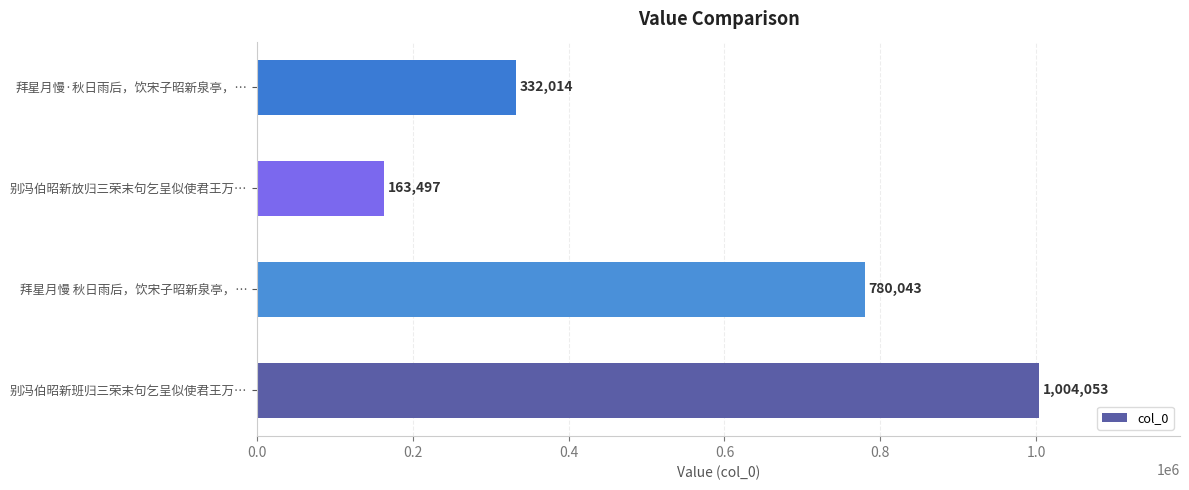

Are the bars grouped side by side (vs. stacked)?

No